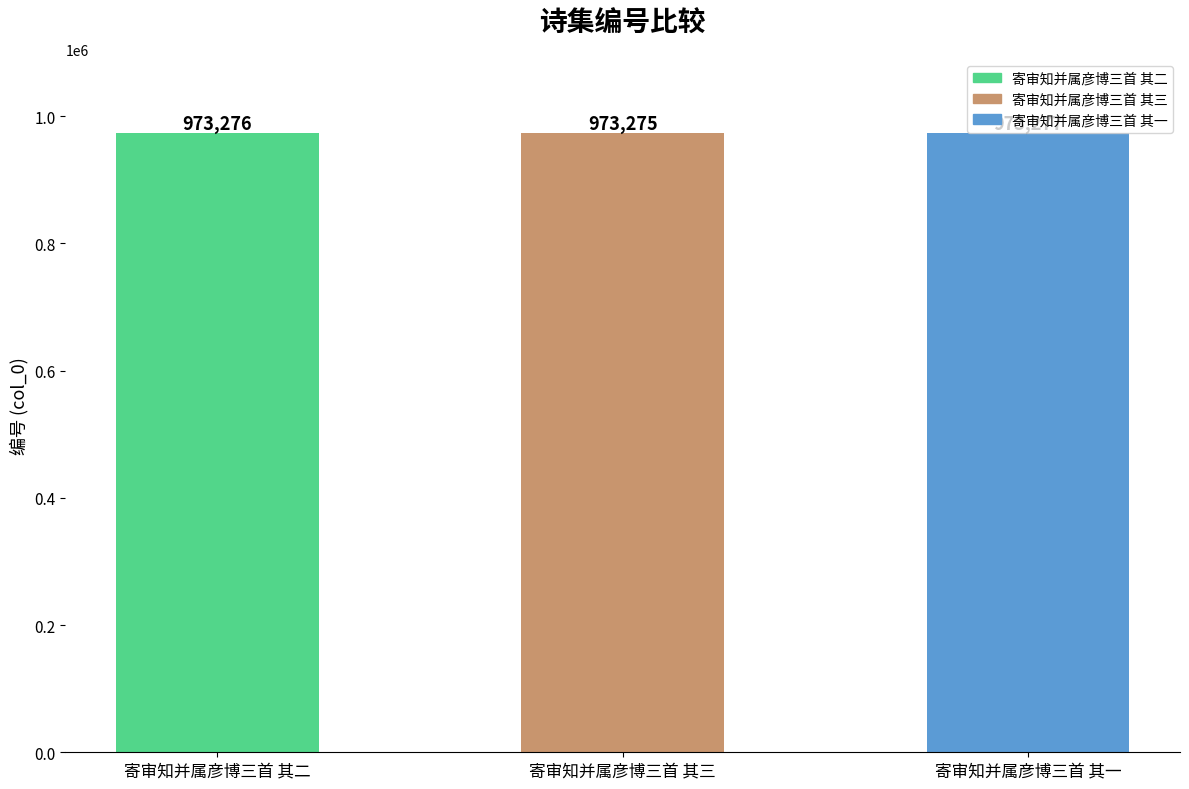

What is the minimum value shown in the chart?

973275